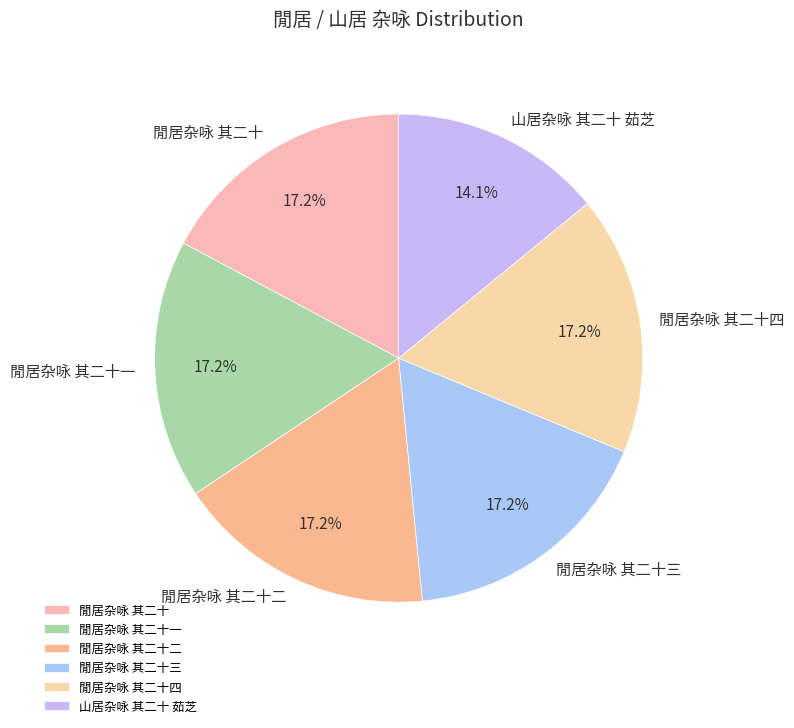

How much of the chart is everything except 閒居杂咏 其二十三?

82.8%